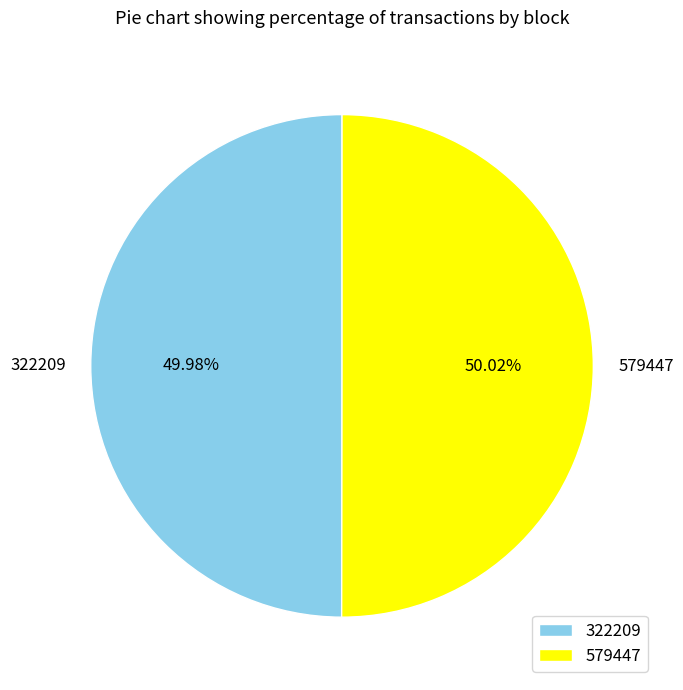

What is the ratio of the value at 579447 to the value at 322209?

1.0